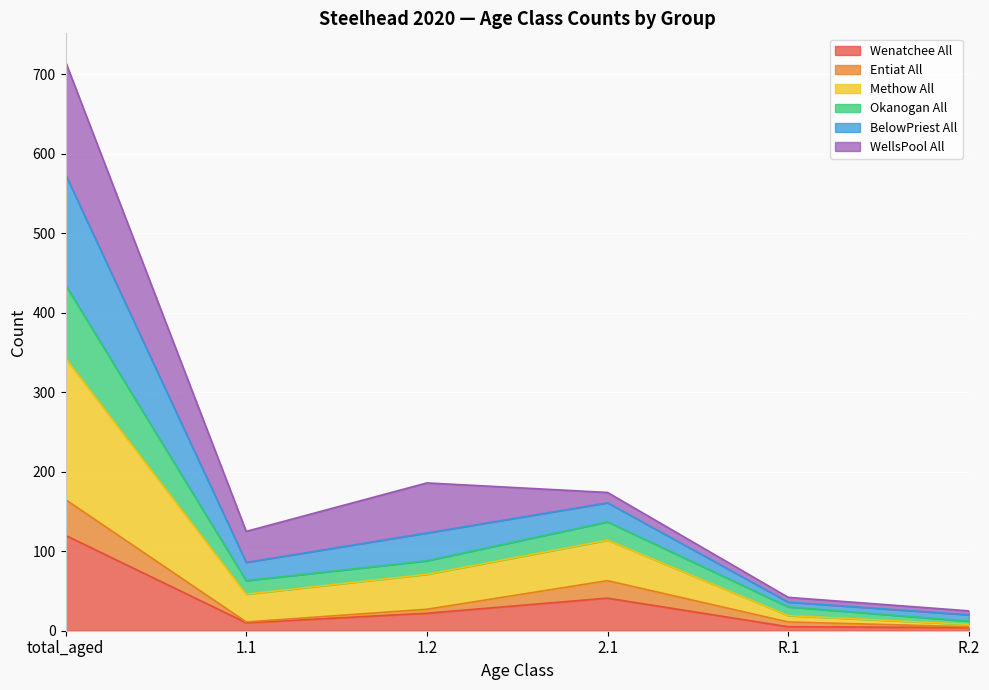

In Wenatchee All, how many points are lower than both neighbors (excluding endpoints)?

1